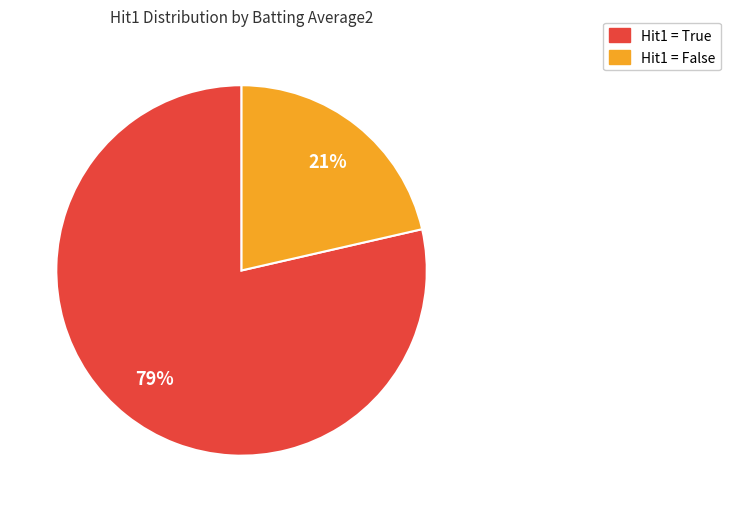

Is there any slice that represents more than half of the pie?

Yes